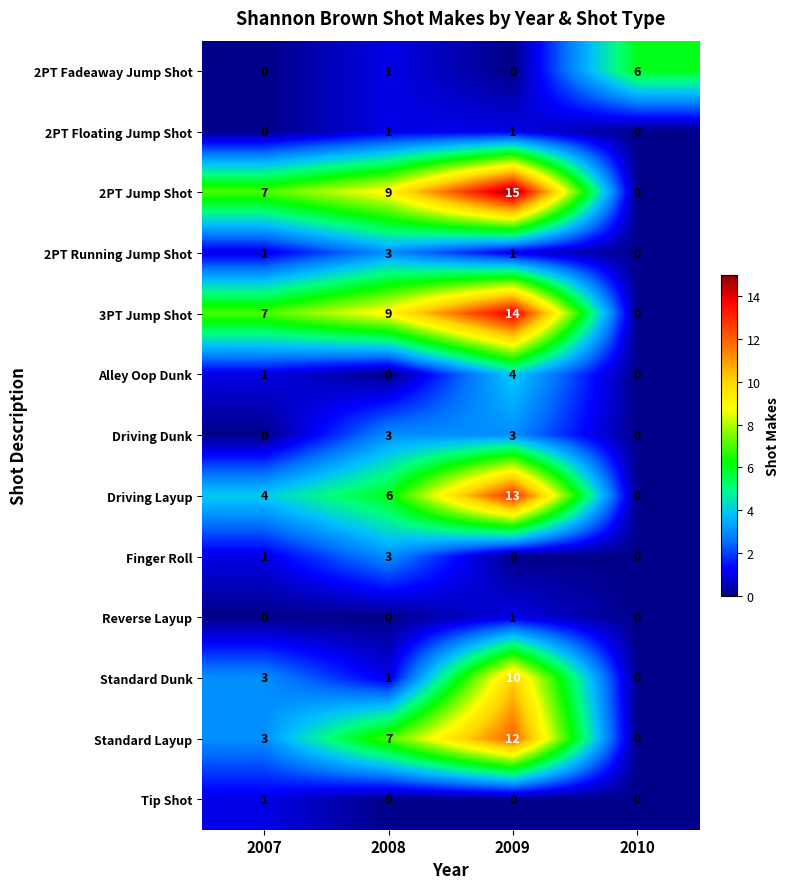

At which label is 2PT Fadeaway Jump Shot closest to 3?

2008